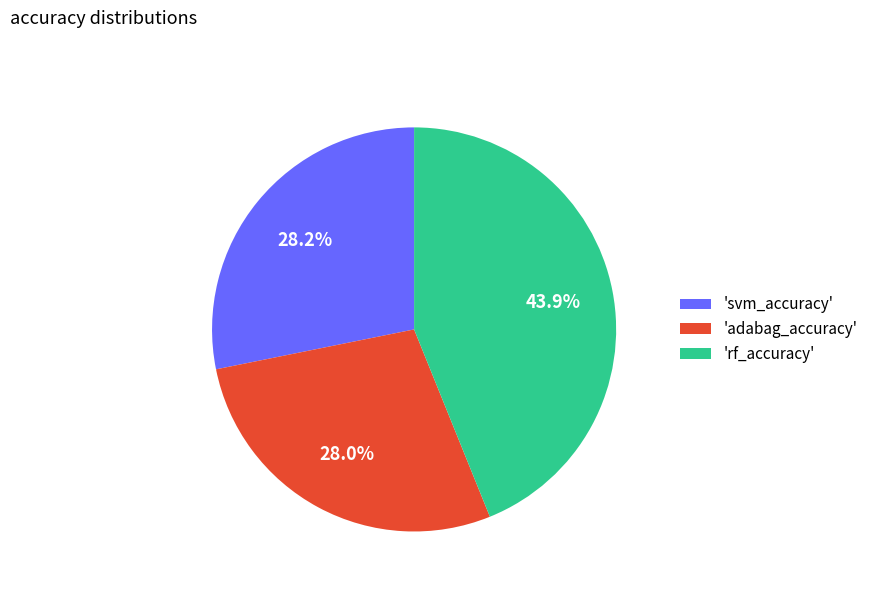

Which has a higher value, 'adabag_accuracy' or 'rf_accuracy'?

'rf_accuracy'